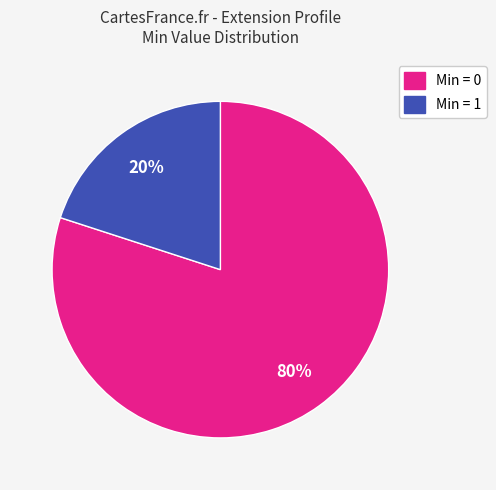

Is there any slice that represents more than half of the pie?

Yes